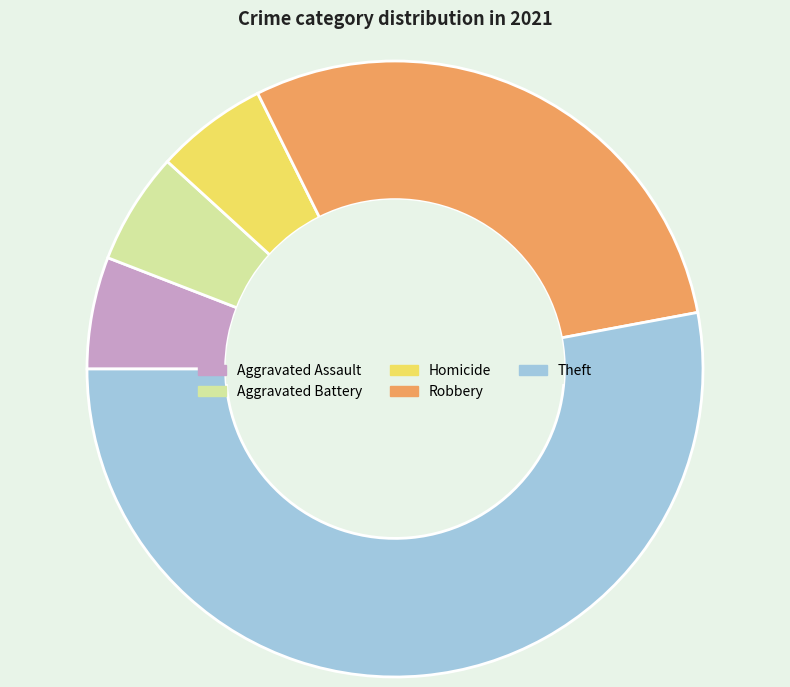

Is there a majority slice in this chart?

Yes